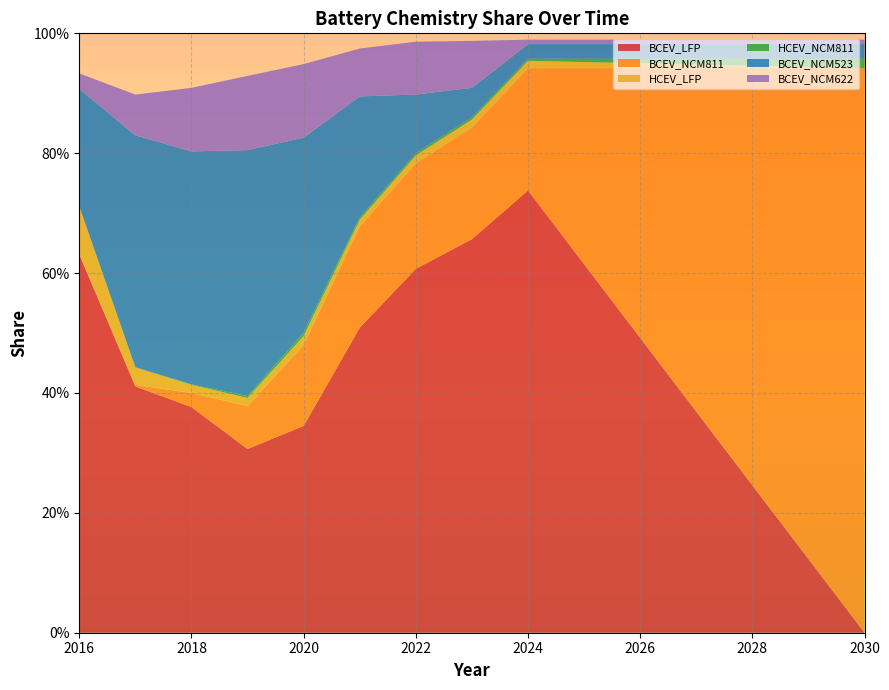

Reading left to right, transcribe all the data shown in this chart.

BCEV_LFP: 2016=0.6	2017=0.4	2018=0.4	2019=0.3	2020=0.3	2021=0.5	2022=0.6	2023=0.7	2024=0.7	2025=0.6	2026=0.5	2027=0.4	2028=0.2	2029=0.1	2030=0.0
BCEV_NCM811: 2016=0.0	2017=0.0	2018=0.0	2019=0.1	2020=0.1	2021=0.2	2022=0.2	2023=0.2	2024=0.2	2025=0.3	2026=0.5	2027=0.6	2028=0.7	2029=0.8	2030=0.9
HCEV_LFP: 2016=0.1	2017=0.0	2018=0.0	2019=0.0	2020=0.0	2021=0.0	2022=0.0	2023=0.0	2024=0.0	2025=0.0	2026=0.0	2027=0.0	2028=0.0	2029=0.0	2030=0.0
HCEV_NCM811: 2016=0.0	2017=0.0	2018=0.0	2019=0.0	2020=0.0	2021=0.0	2022=0.0	2023=0.0	2024=0.0	2025=0.0	2026=0.0	2027=0.0	2028=0.0	2029=0.0	2030=0.0
BCEV_NCM523: 2016=0.2	2017=0.4	2018=0.4	2019=0.4	2020=0.3	2021=0.2	2022=0.1	2023=0.0	2024=0.0	2025=0.0	2026=0.0	2027=0.0	2028=0.0	2029=0.0	2030=0.0
BCEV_NCM622: 2016=0.0	2017=0.1	2018=0.1	2019=0.1	2020=0.1	2021=0.1	2022=0.1	2023=0.1	2024=0.0	2025=0.0	2026=0.0	2027=0.0	2028=0.0	2029=0.0	2030=0.0